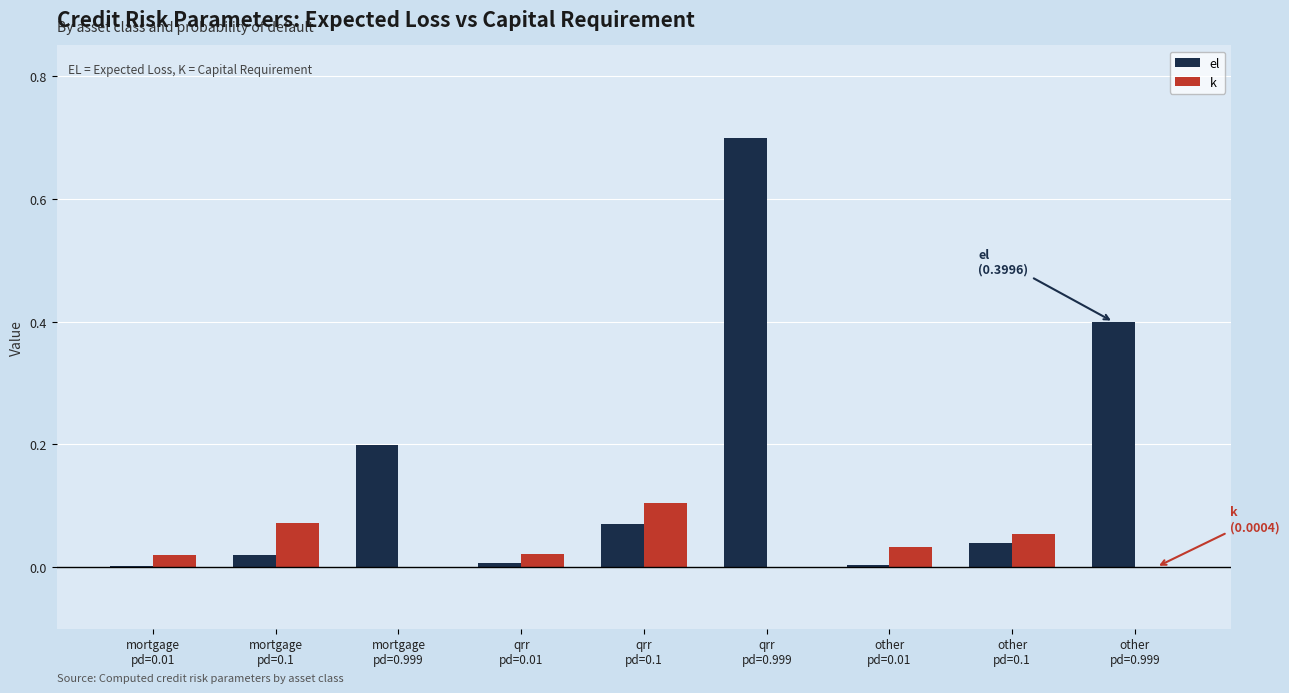

Which series has the largest total across all categories?

el